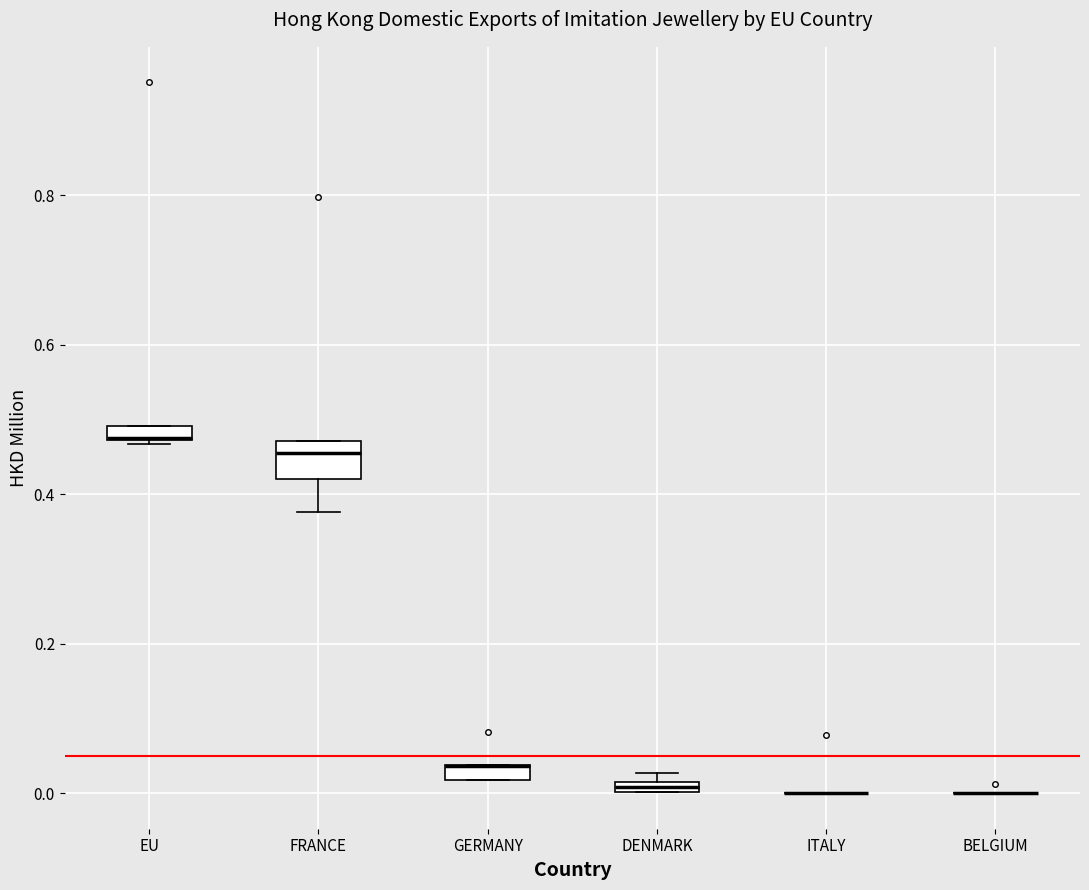

Where is the upper edge of the box for DENMARK on the y-axis? The values are not printed on the chart, so give them approximately, as read against the axis.

0.02